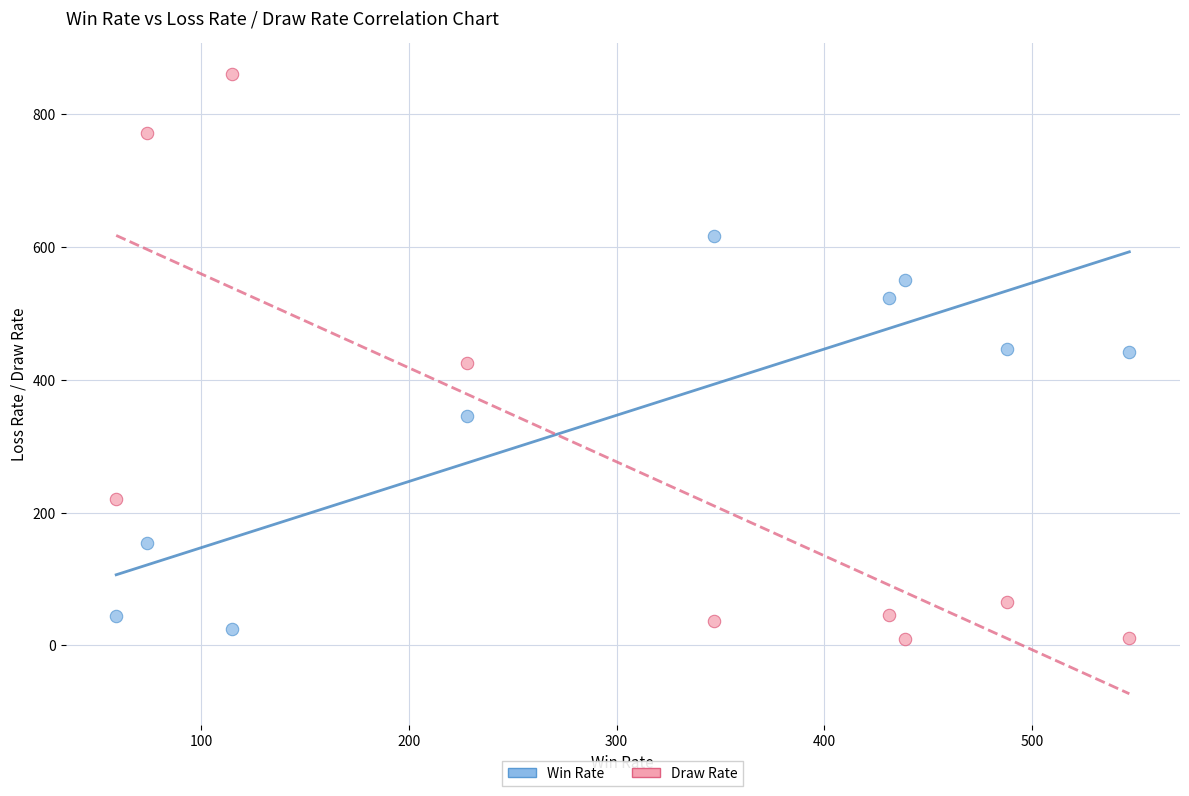

Which series contains the highest Y value?

Draw Rate